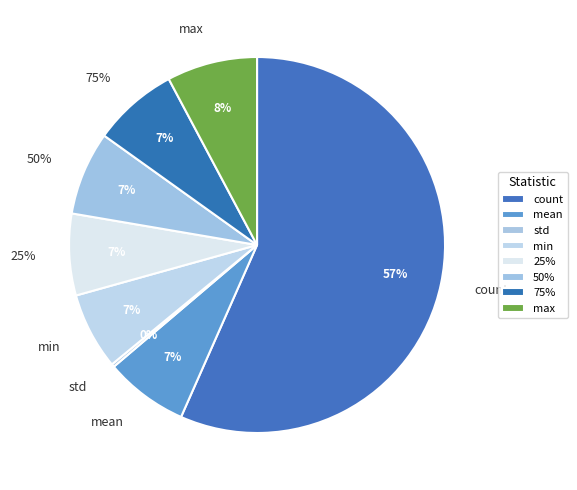

Rank the categories by value from highest to lowest.

count, max, 75%, 50%, mean, 25%, min, std